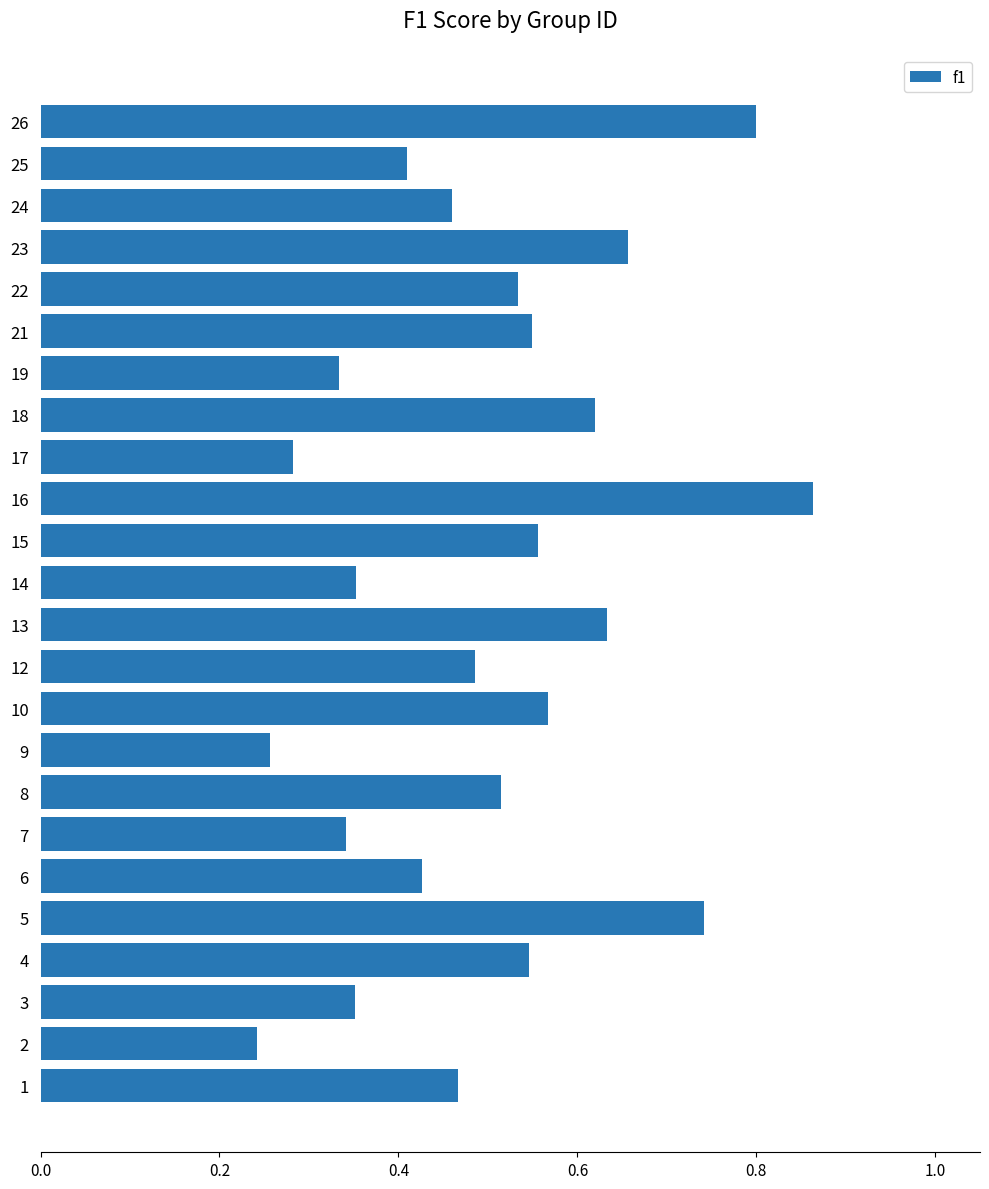

How many values are between 0 and 1?

24